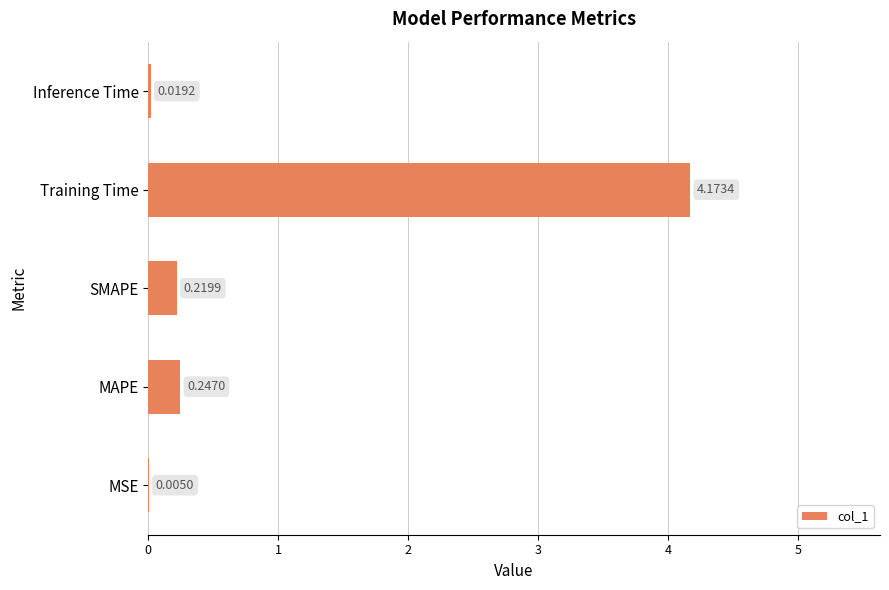

Where is the data nearest to the value 2?

MAPE